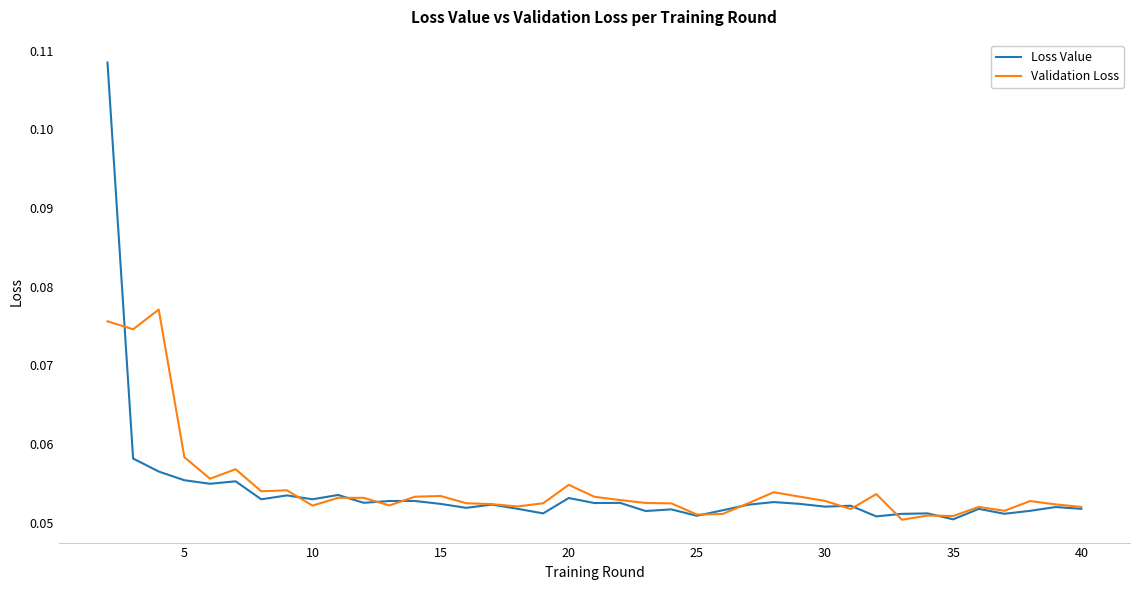

Which series has the largest total across all categories?

Validation Loss